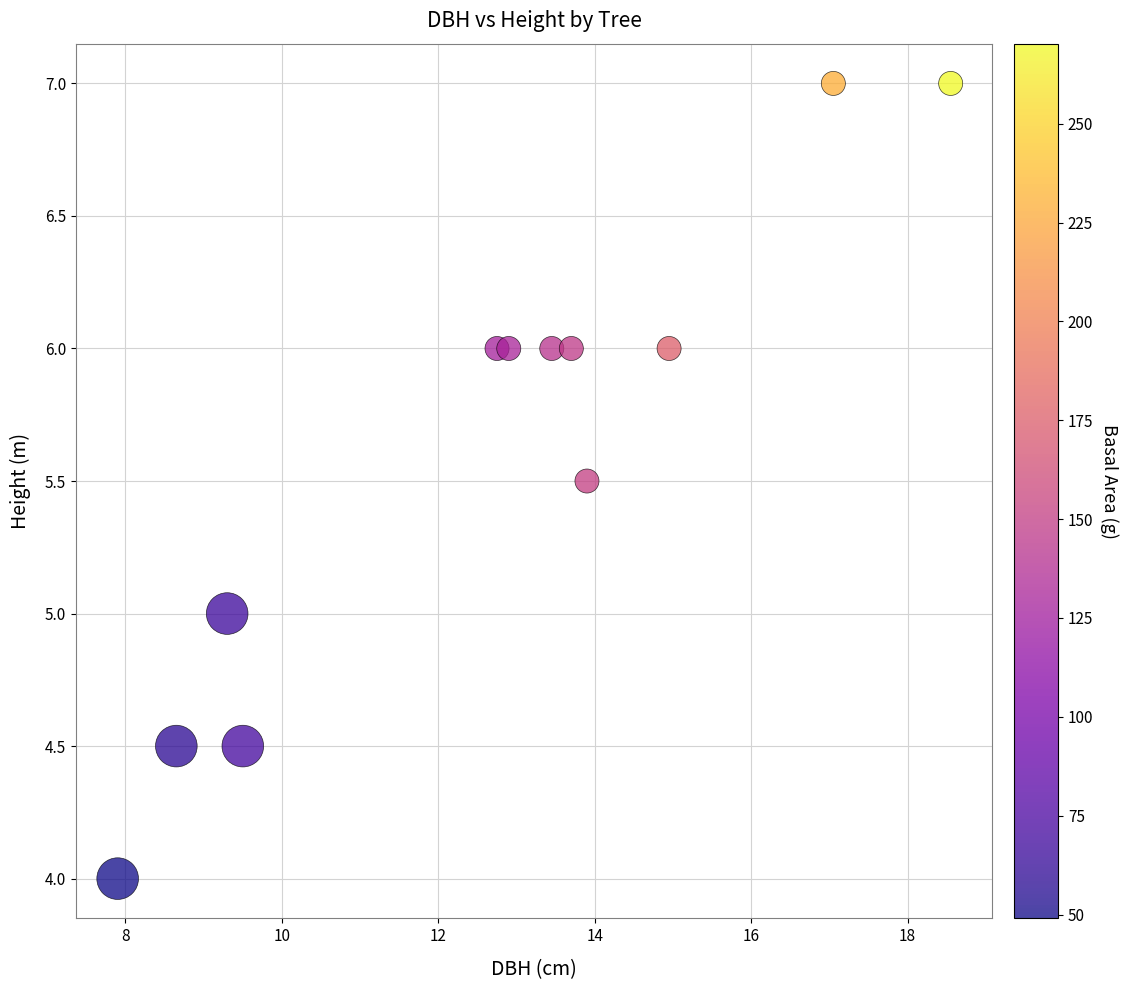

What is the average Y value?

5.6